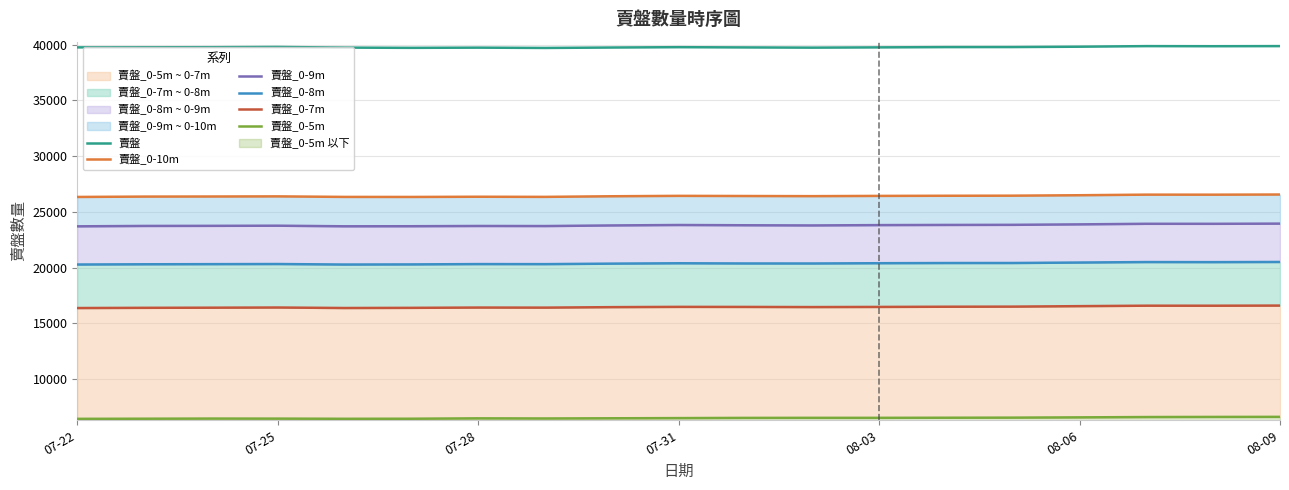

Reading left to right, transcribe all the data shown in this chart.

賣盤: 39762	39769	39776	39799	39741	39719	39738	39710	39748	39779	39757	39737	39761	39786	39790	39822	39874	39865	39875
賣盤_0-10m: 26346	26378	26386	26398	26350	26346	26365	26353	26408	26444	26430	26418	26440	26453	26461	26500	26553	26550	26564
賣盤_0-9m: 23711	23746	23755	23768	23714	23720	23743	23736	23791	23830	23807	23791	23821	23836	23846	23887	23939	23937	23954
賣盤_0-8m: 20286	20307	20319	20330	20284	20295	20325	20320	20365	20398	20380	20378	20403	20419	20422	20463	20506	20499	20514
賣盤_0-7m: 16382	16402	16414	16430	16385	16400	16426	16419	16463	16487	16482	16469	16482	16500	16509	16552	16593	16591	16603
賣盤_0-5m: 6445	6456	6469	6465	6450	6455	6489	6478	6495	6512	6530	6535	6535	6544	6553	6577	6606	6617	6623